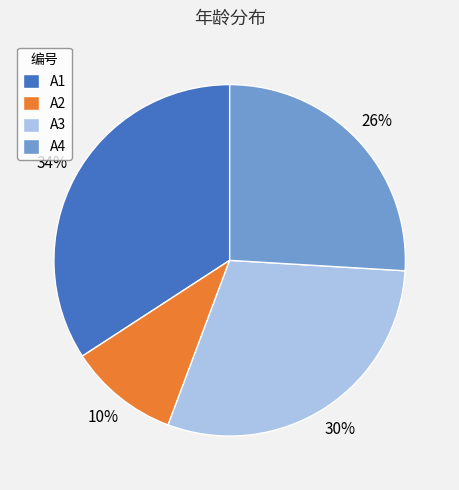

Is A2 the majority of the pie?

No